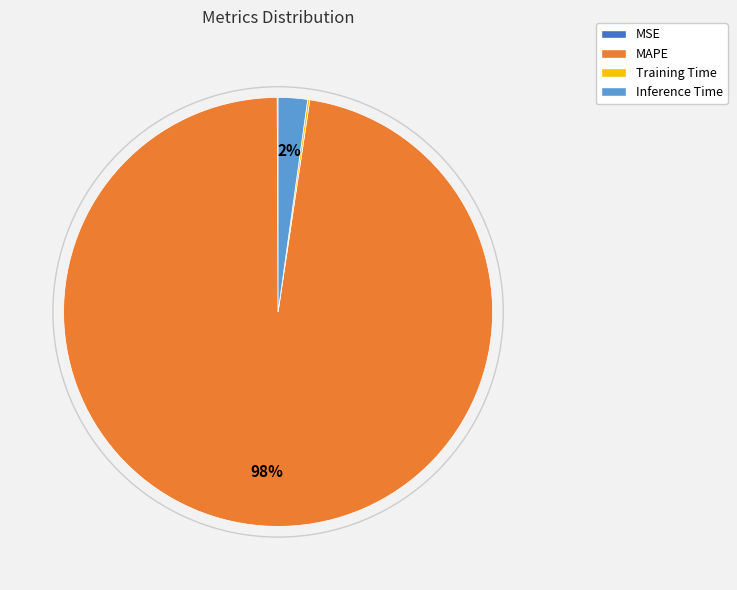

To the nearest percent, what is the average slice percentage?

25%